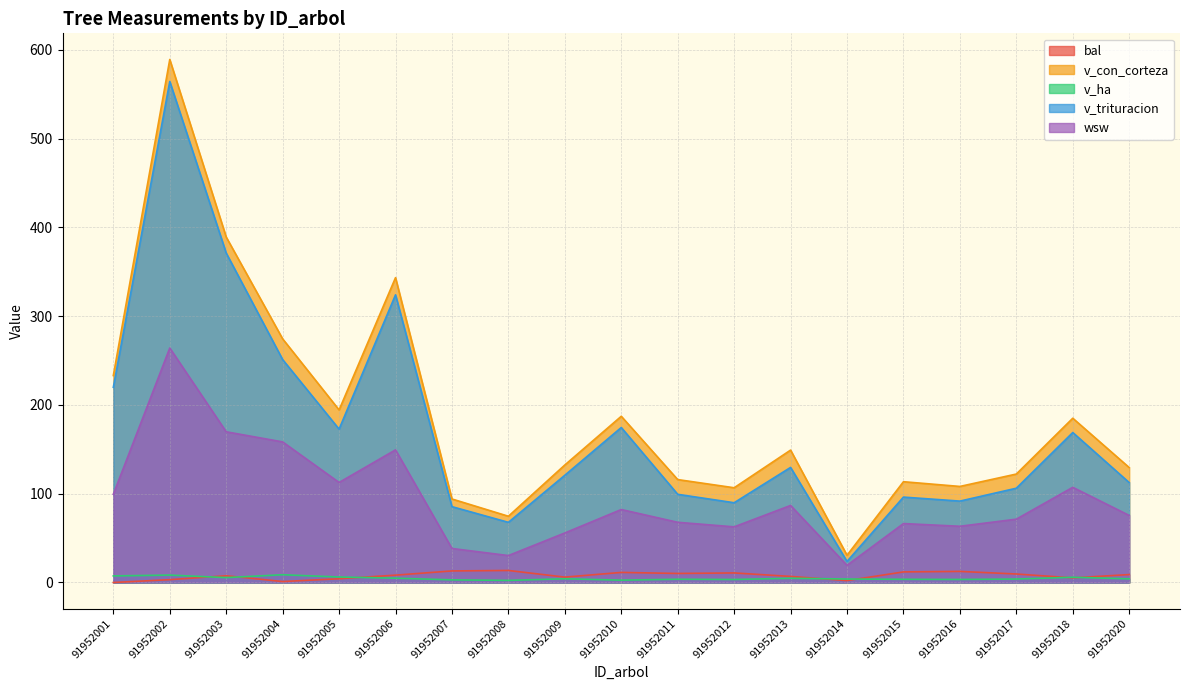

Rank the series by their maximum value, from lowest to highest.

v_ha, bal, wsw, v_trituracion, v_con_corteza